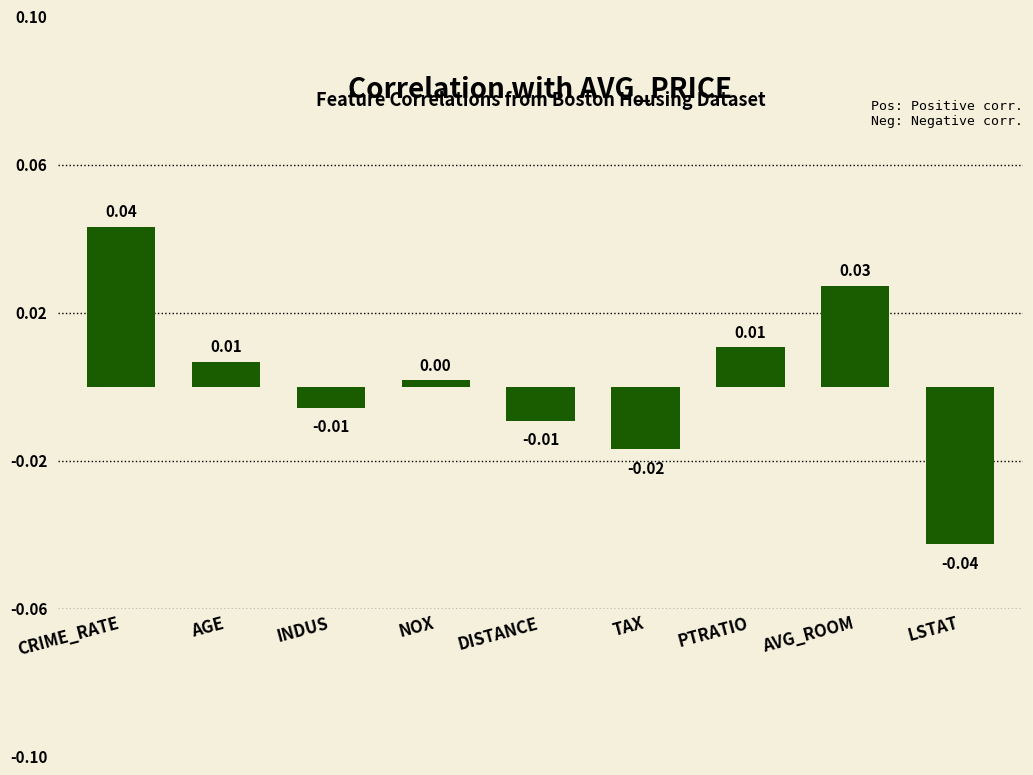

Which label corresponds to the smallest value in the chart?

LSTAT